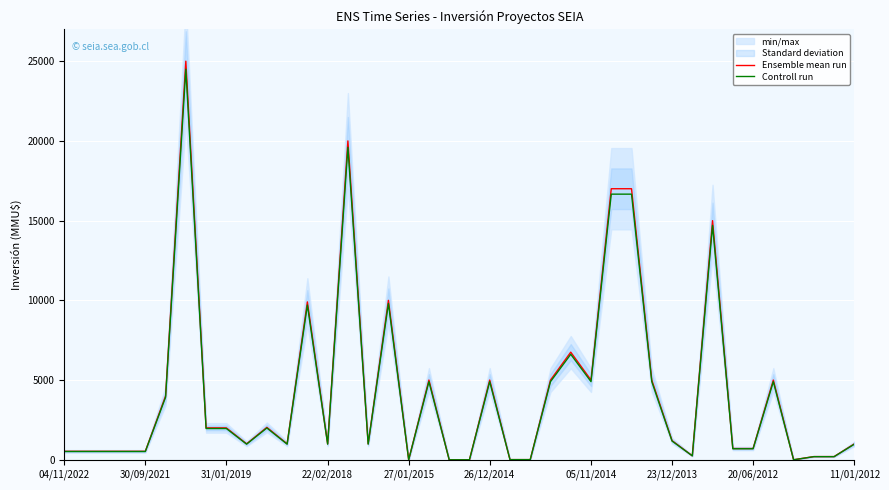

The Controll run series shows 4900.0 at 05/11/2014. True or false?

True